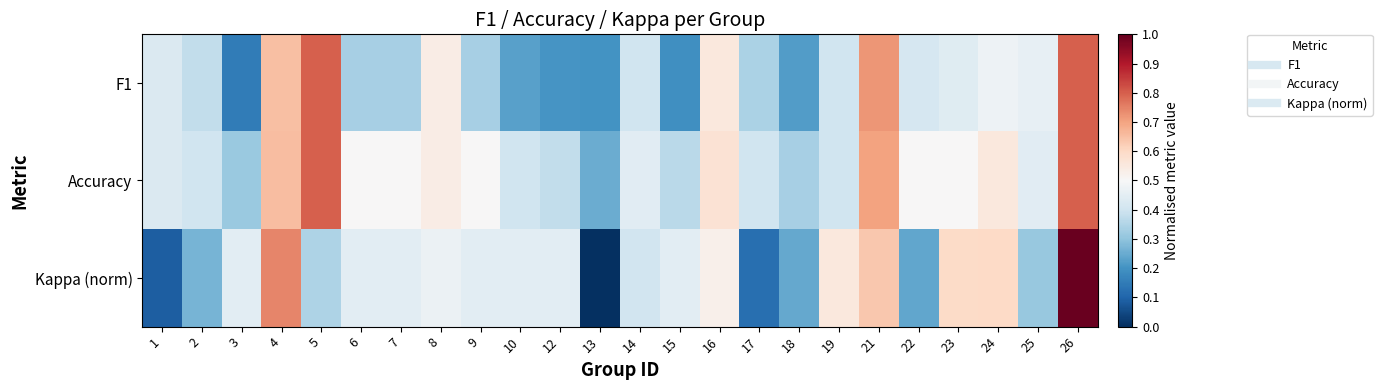

Which category has the highest value across all series?

26